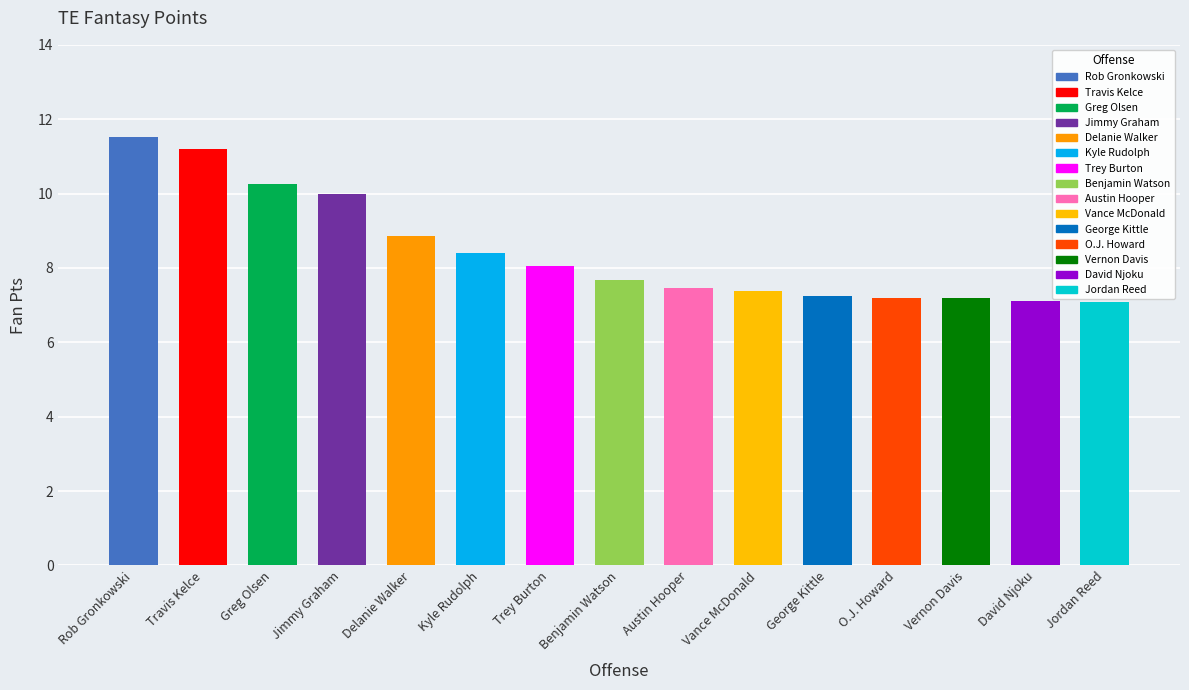

What is the greatest value displayed?

11.5